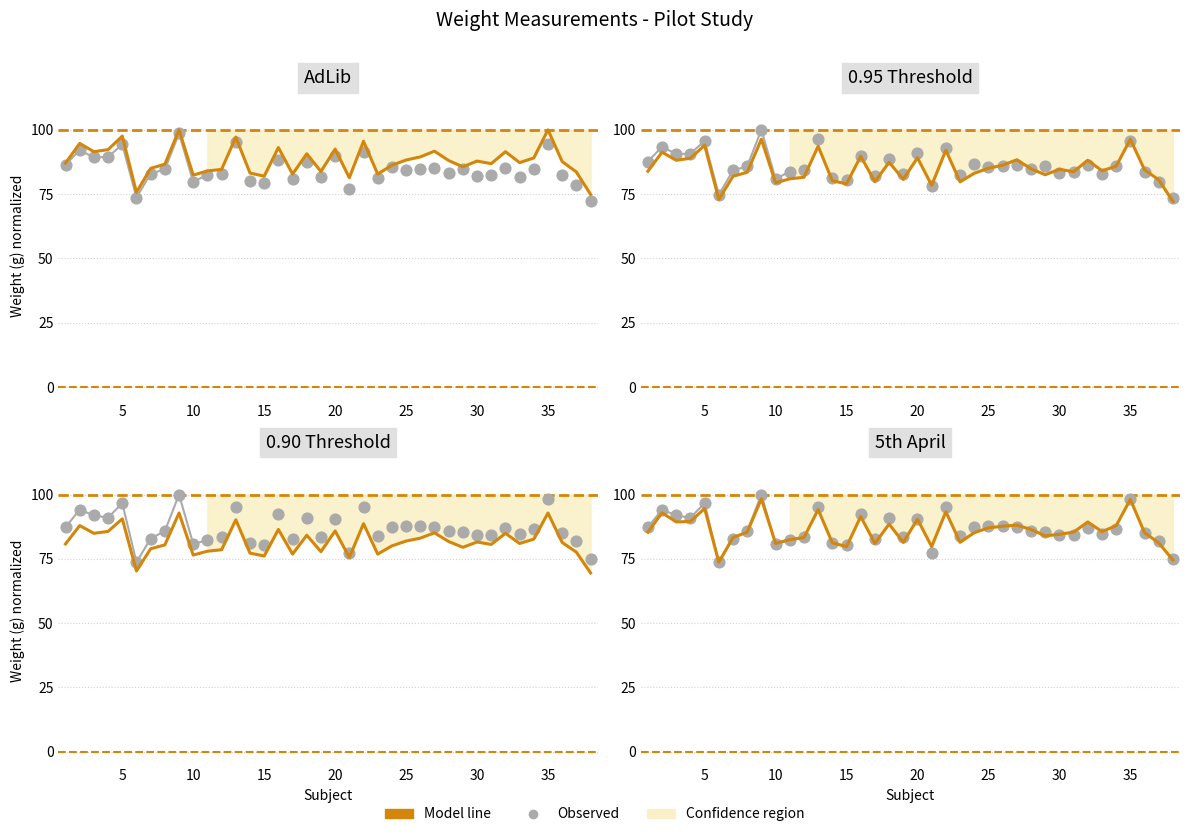

At how many categories does at least one series exceed 79?

36